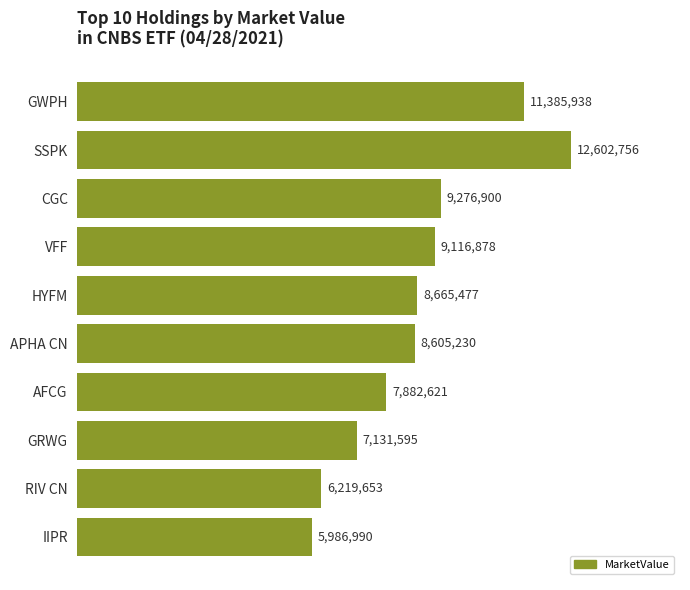

Which has a higher value, SSPK or IIPR?

SSPK